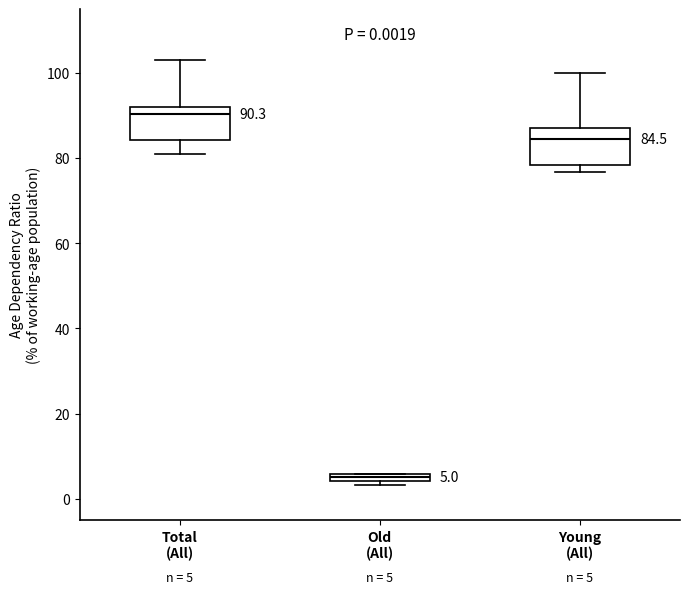

Which box's median line is the highest?

Total (All)